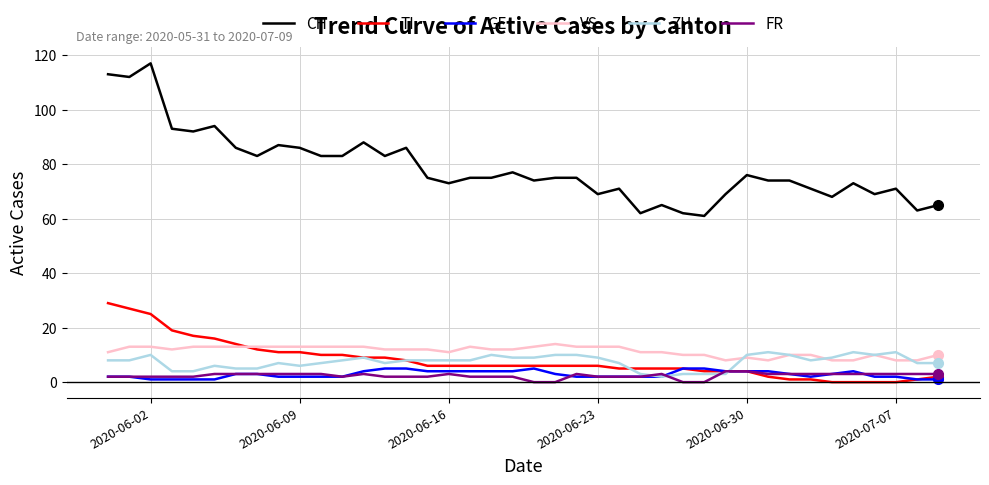

What is the maximum value shown in the chart?

117